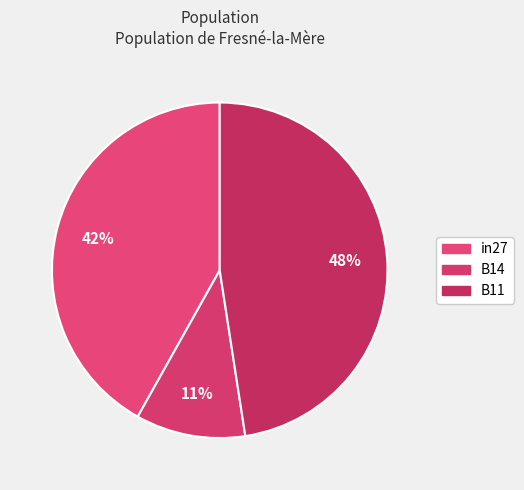

Rank the categories by value from lowest to highest.

B14, in27, B11